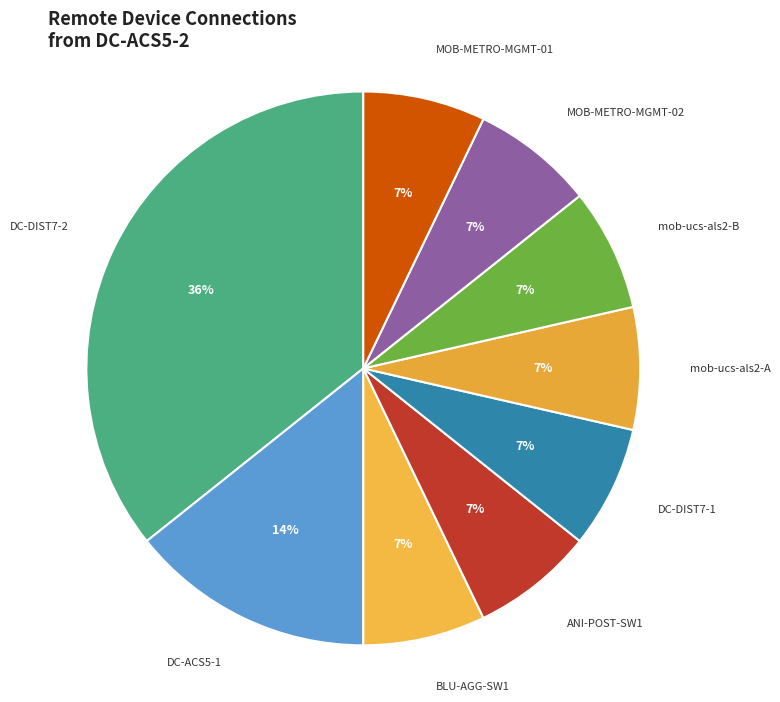

True or false: ANI-POST-SW1 accounts for 7% of the total.

True